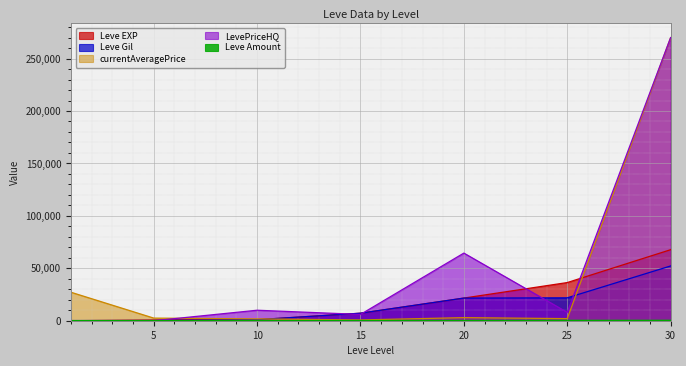

What is the approximate value of Leve Amount at 15?

247